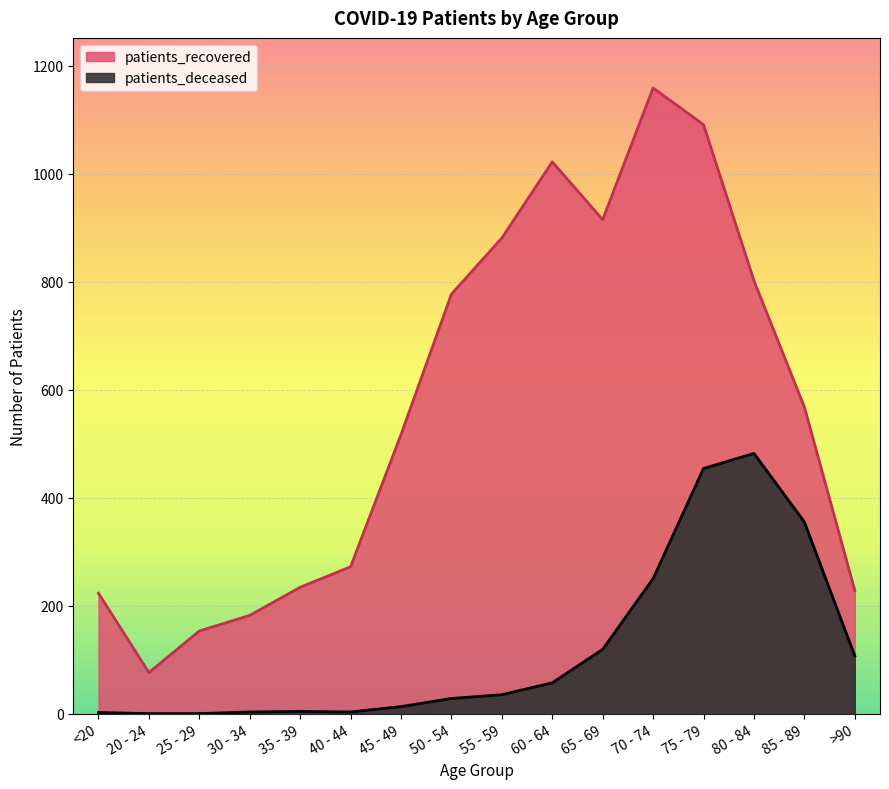

List the series in order of their peak value, highest first.

patients_recovered, patients_deceased